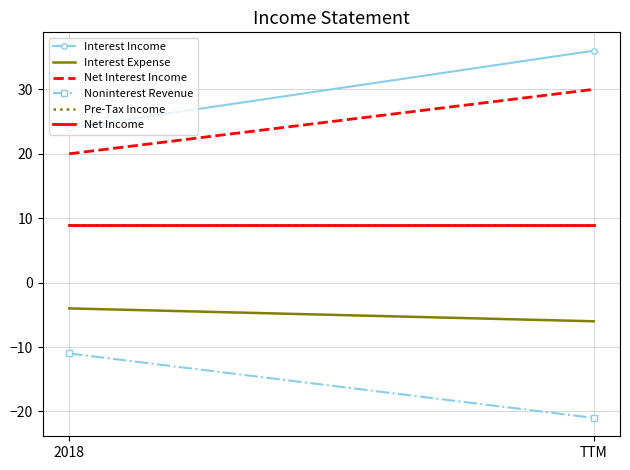

What is the total value across all series at 2018?

47